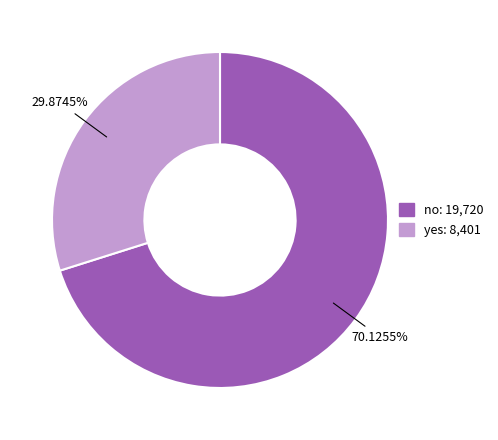

True or false: yes accounts for 30% of the total.

True